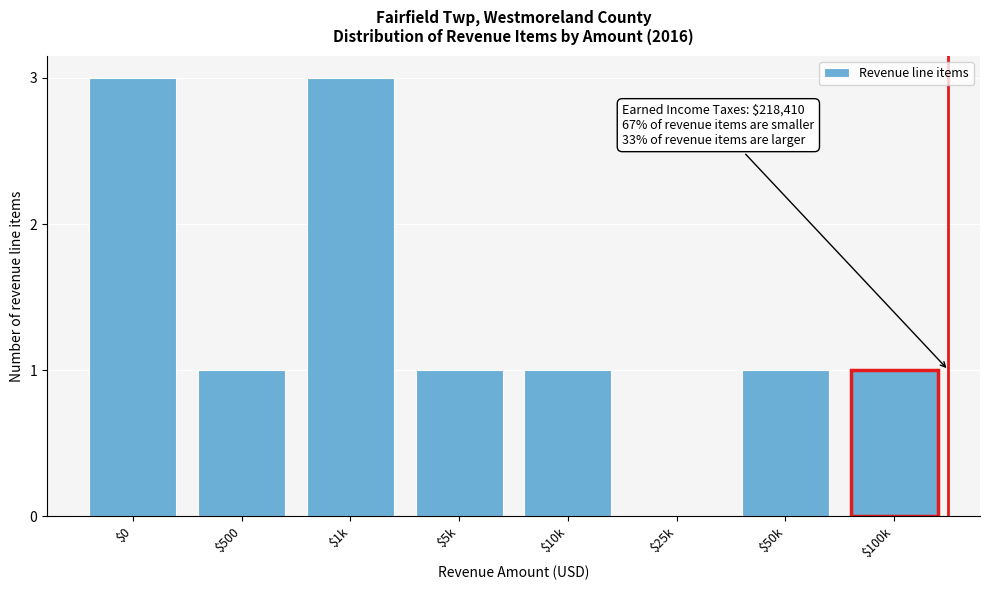

What is the greatest value displayed?

3